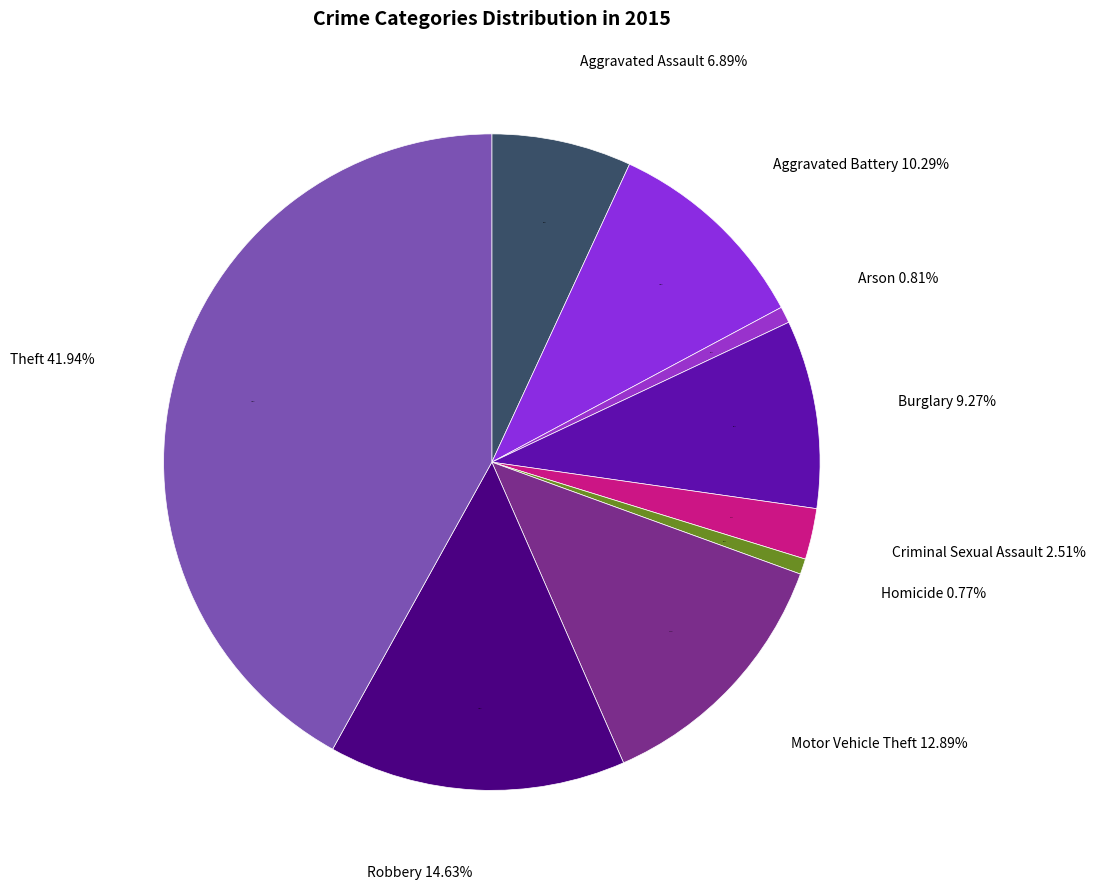

Which slice is the smallest?

Homicide